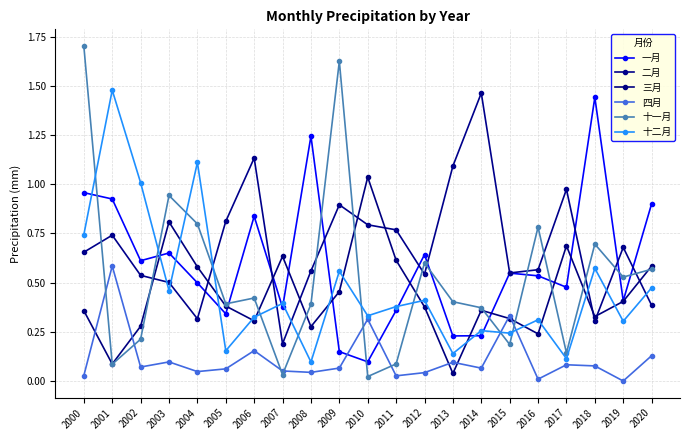

How many times do 二月 and 一月 cross each other?

8